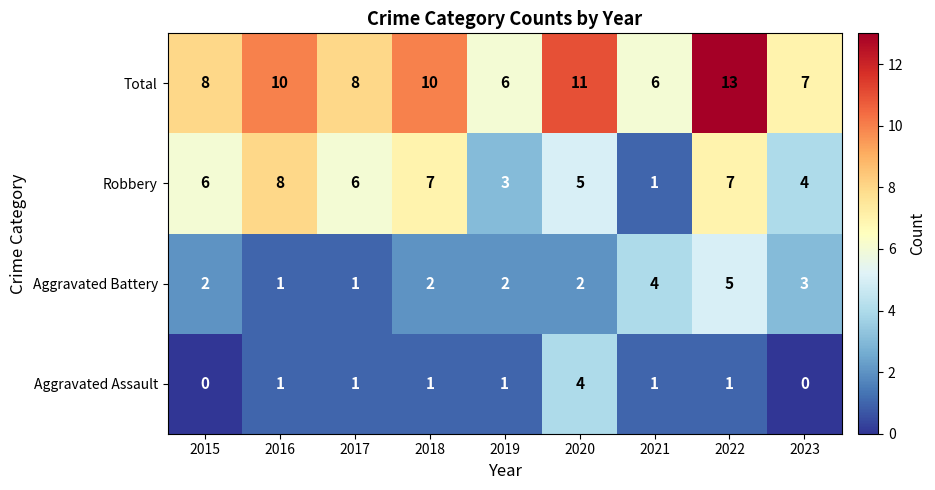

Where is Robbery nearest to the value 4?

2023